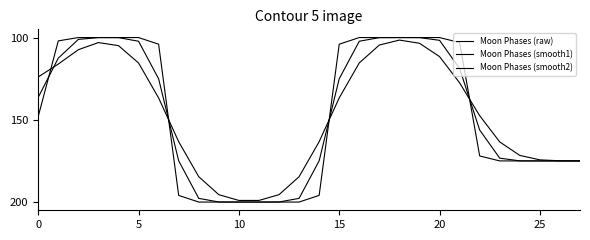

Is this an area chart (filled region under the line)?

No